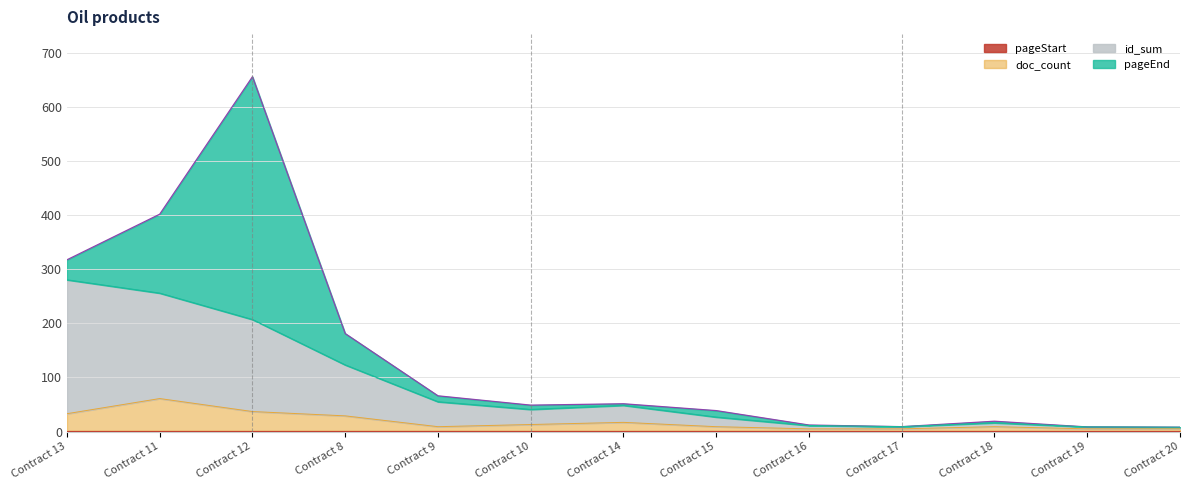

What value does the pageEnd line series have at Contract 12?

656.1